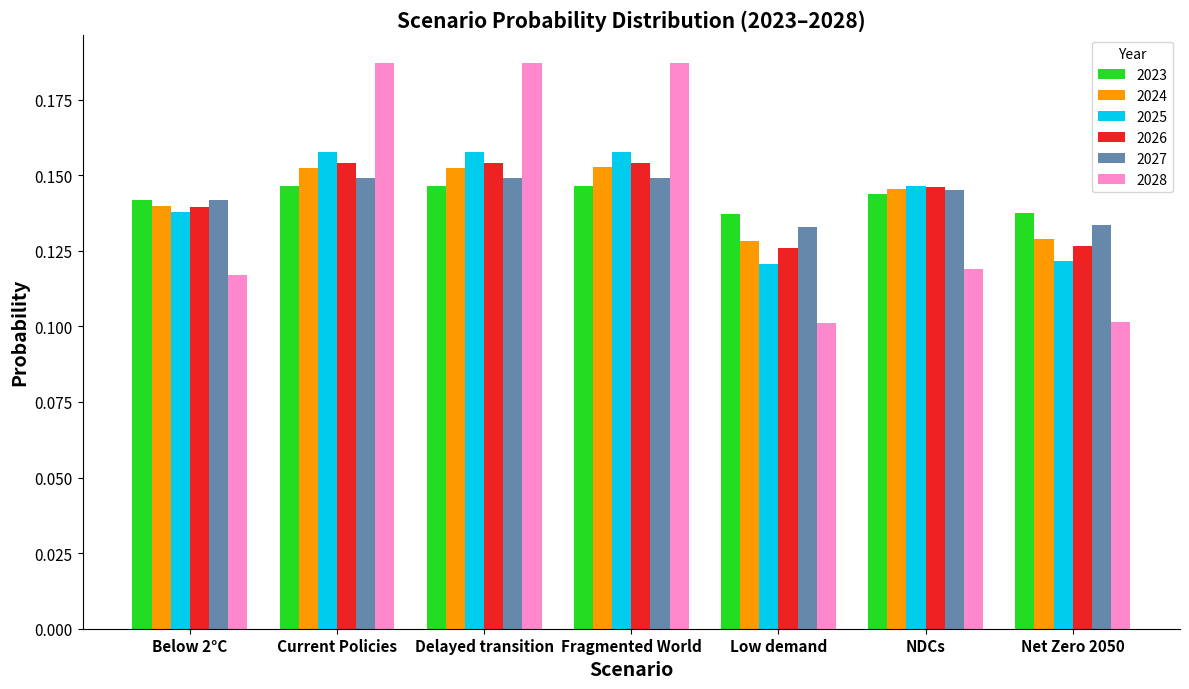

What is the sum of all 2025 values?

1.0